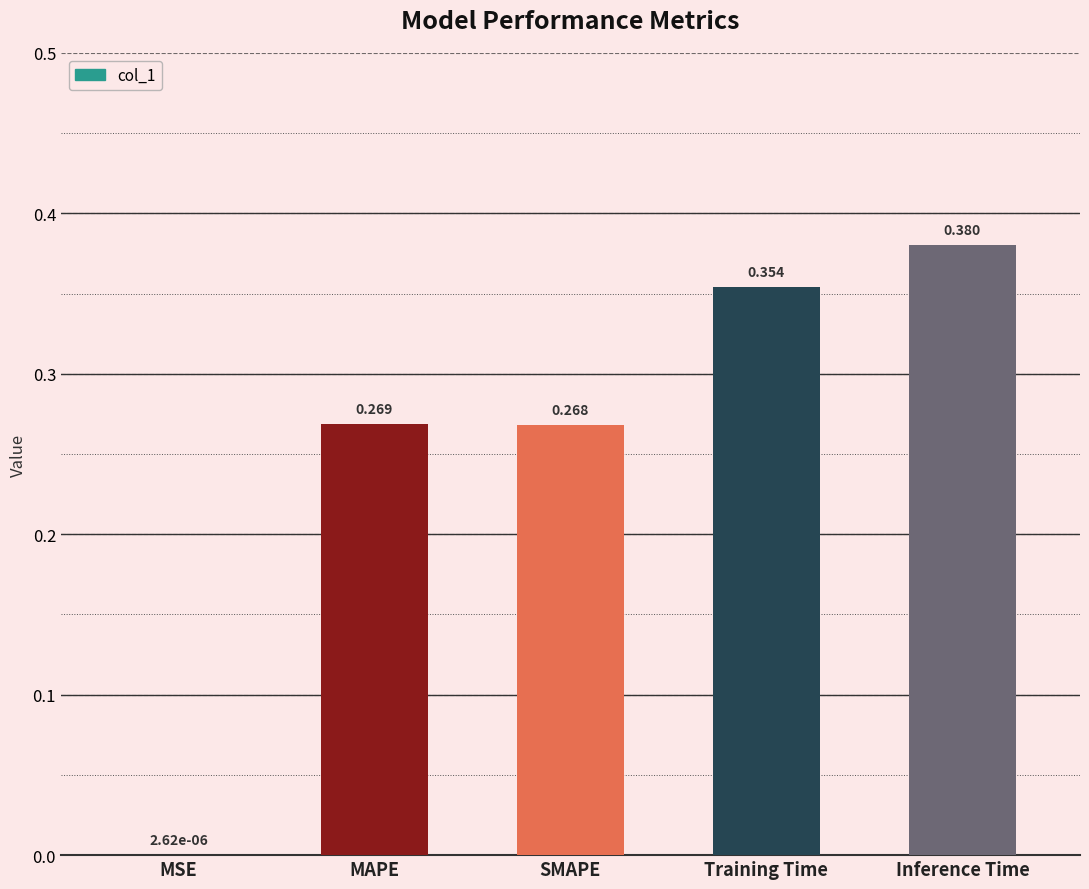

Between MAPE and SMAPE, which is larger?

MAPE